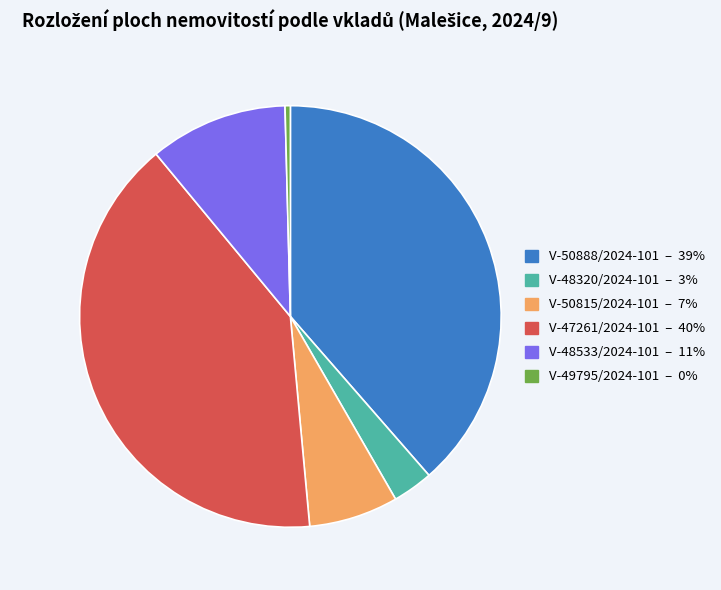

Is there a majority slice in this chart?

No